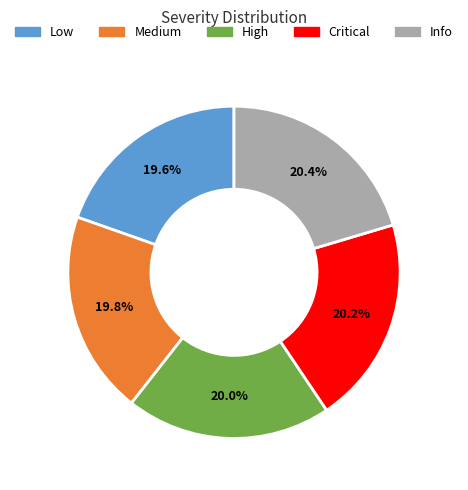

Is there a majority slice in this chart?

No